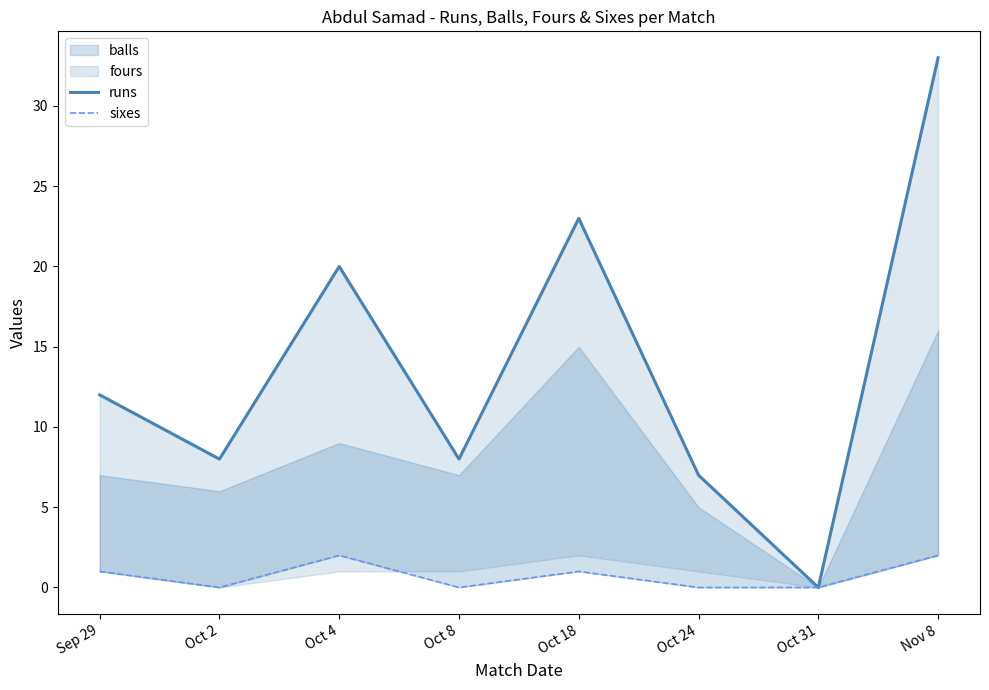

Which category has the lowest value across all series?

Oct 31